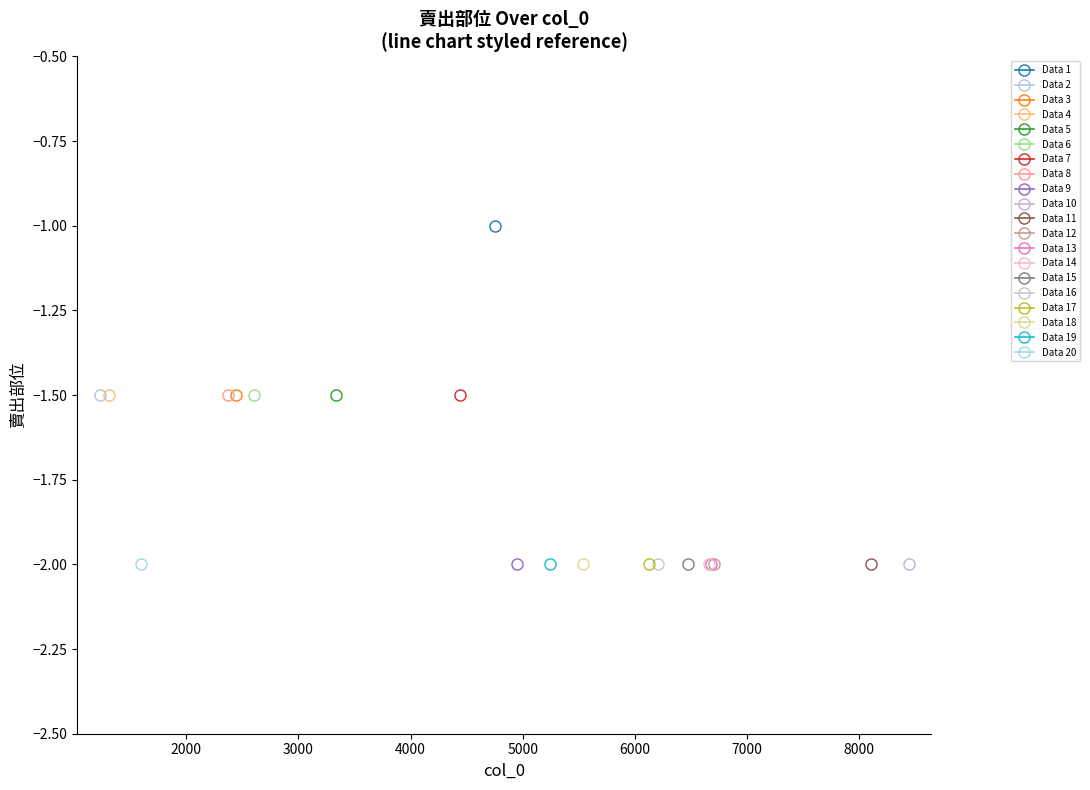

Is it true that the value at 6664 is -0.9?

False